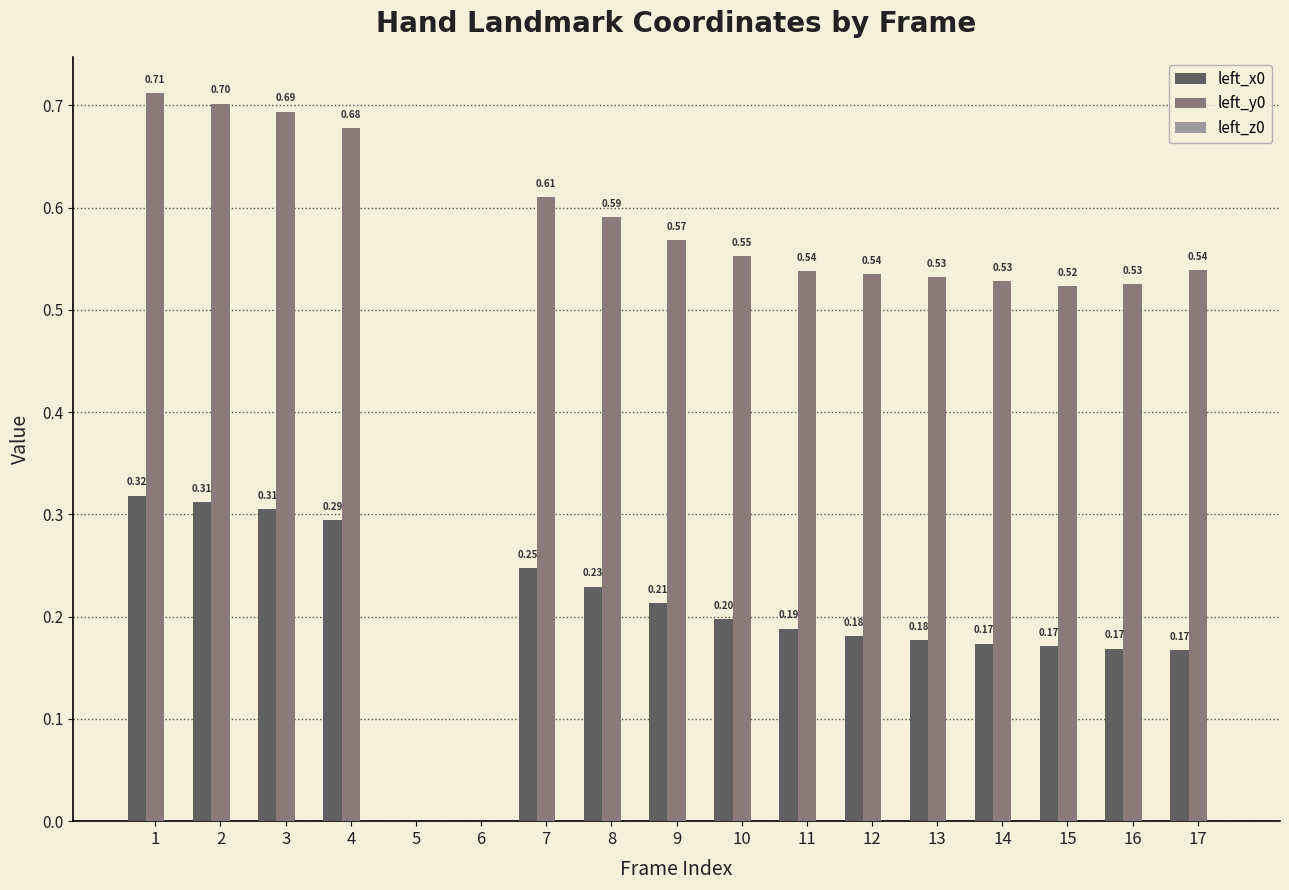

What is the sum of all left_y0 values?

8.8